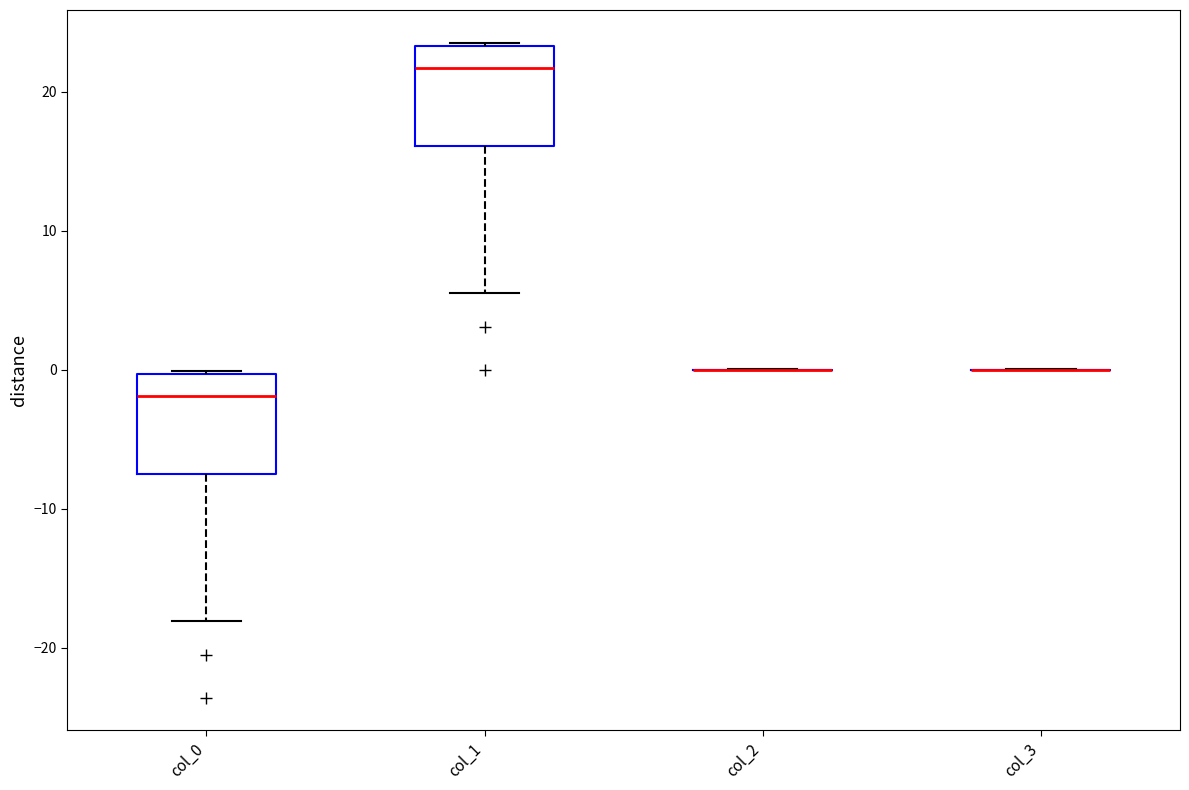

Reading left to right, read every box against the y-axis: the position of its median line, the range the box covers, and the ends of its whiskers. The values are not printed on the chart, so give them approximately, as read against the axis.

col_0: median -2, box -7 to 0, whiskers -18 to 0
col_1: median 22, box 16 to 23, whiskers 5 to 24
col_2: box collapsed to a line at 0, whiskers 0 to 0
col_3: box collapsed to a line at 0, whiskers 0 to 0